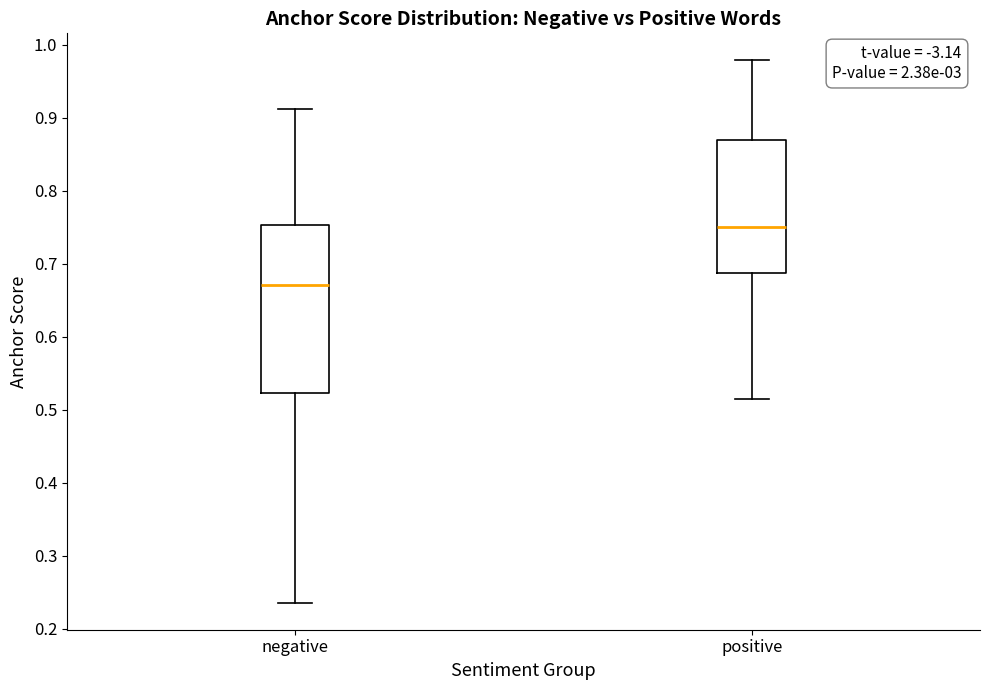

Comparing the boxes themselves (not the whiskers), which one is the tallest?

negative